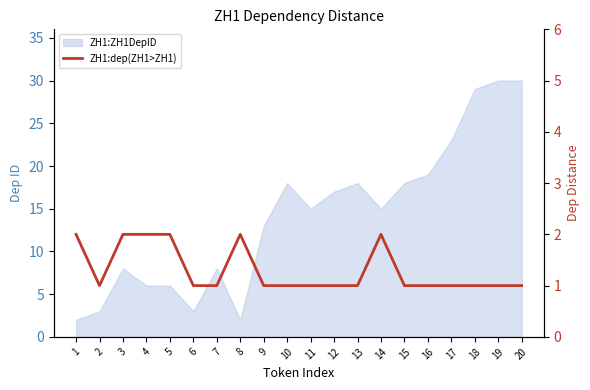

How many data points does each series have?

20